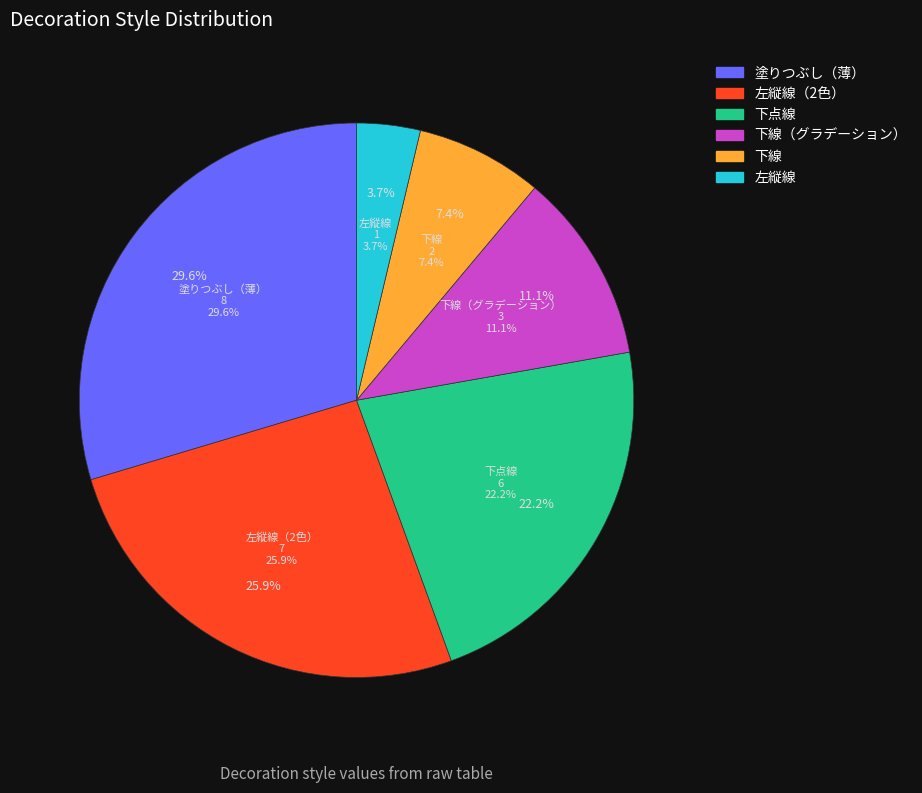

Count the number of slices in the pie.

6